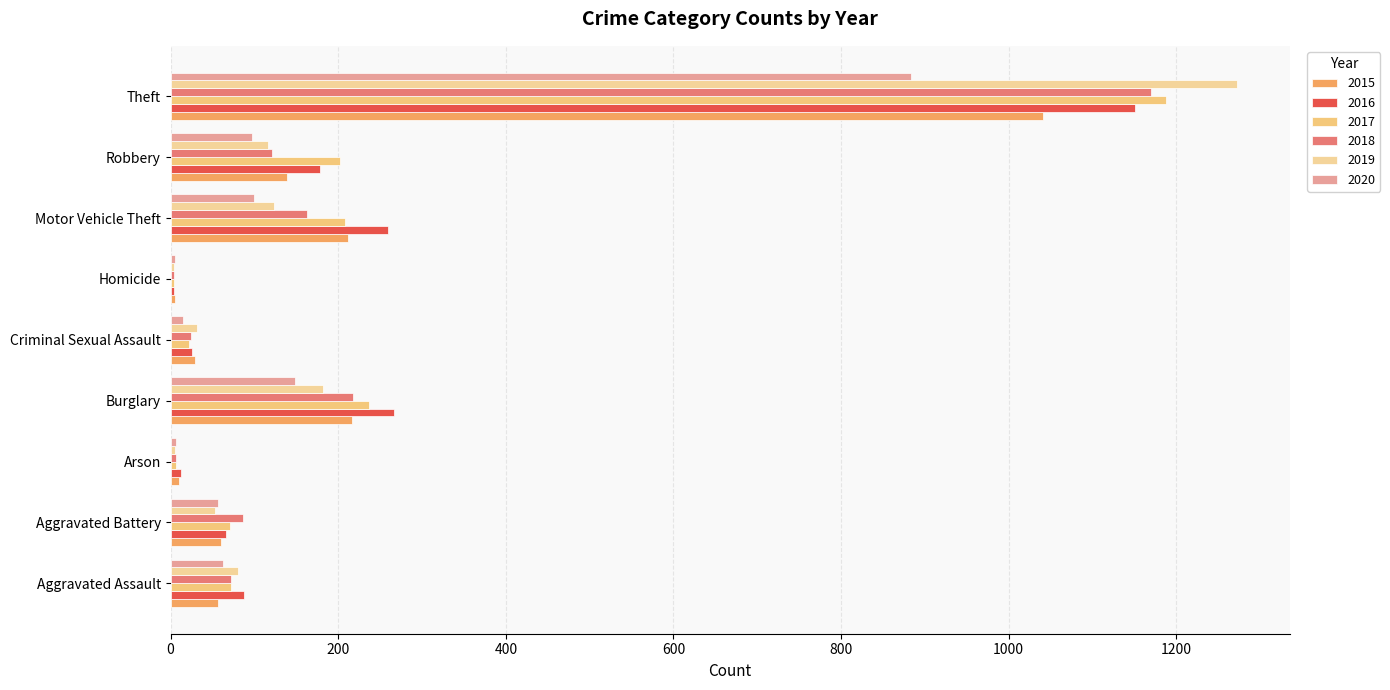

What is the smallest value displayed?

4